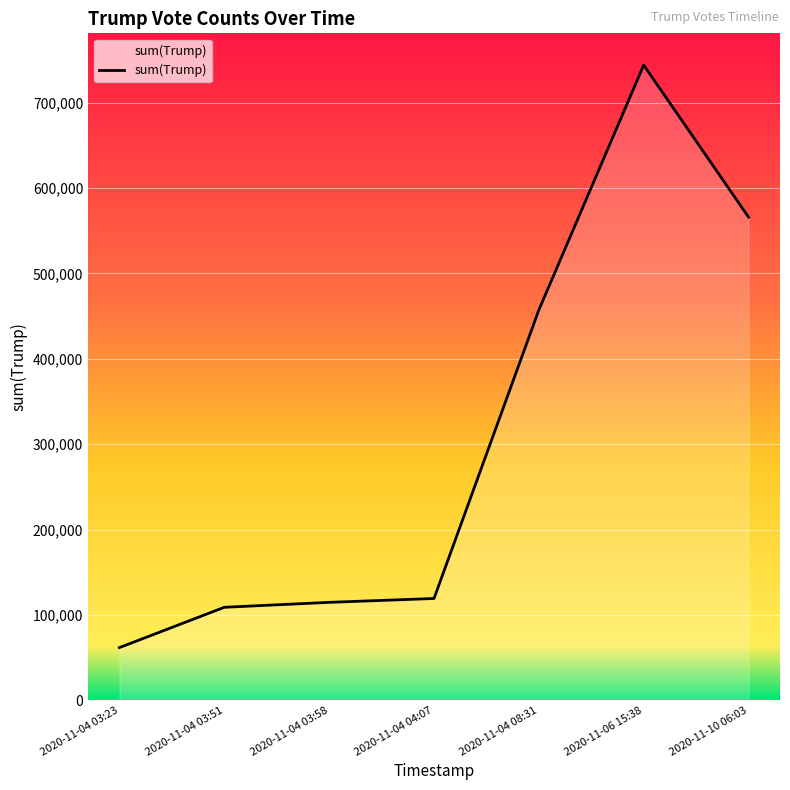

Does the chart have visible grid lines?

Yes